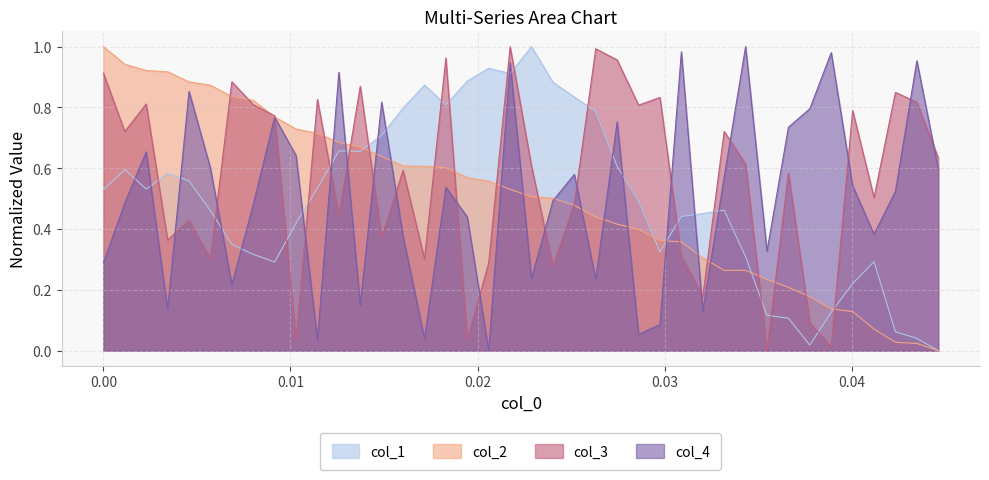

Count the number of data series in this chart.

4